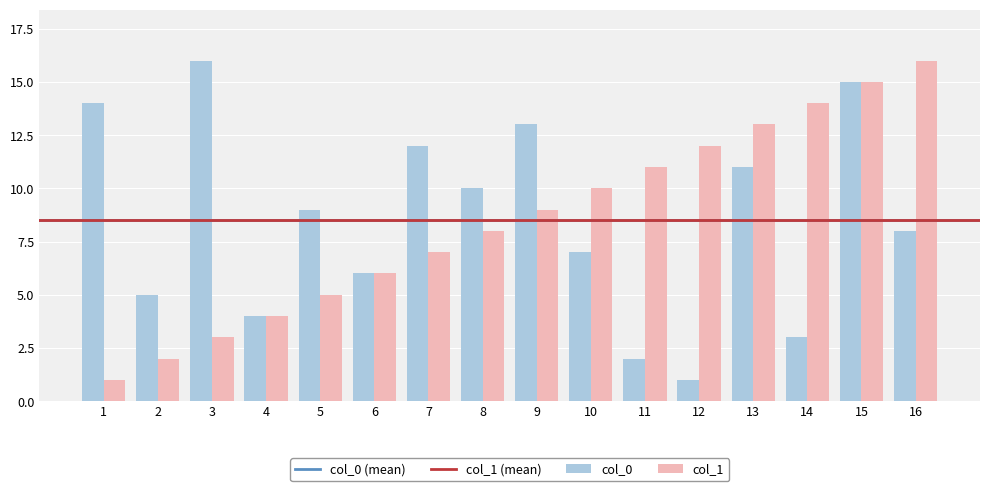

Reading left to right, list all the values displayed in this chart.

col_0: 1=14	2=5	3=16	4=4	5=9	6=6	7=12	8=10	9=13	10=7	11=2	12=1	13=11	14=3	15=15	16=8
col_1: 1=1	2=2	3=3	4=4	5=5	6=6	7=7	8=8	9=9	10=10	11=11	12=12	13=13	14=14	15=15	16=16